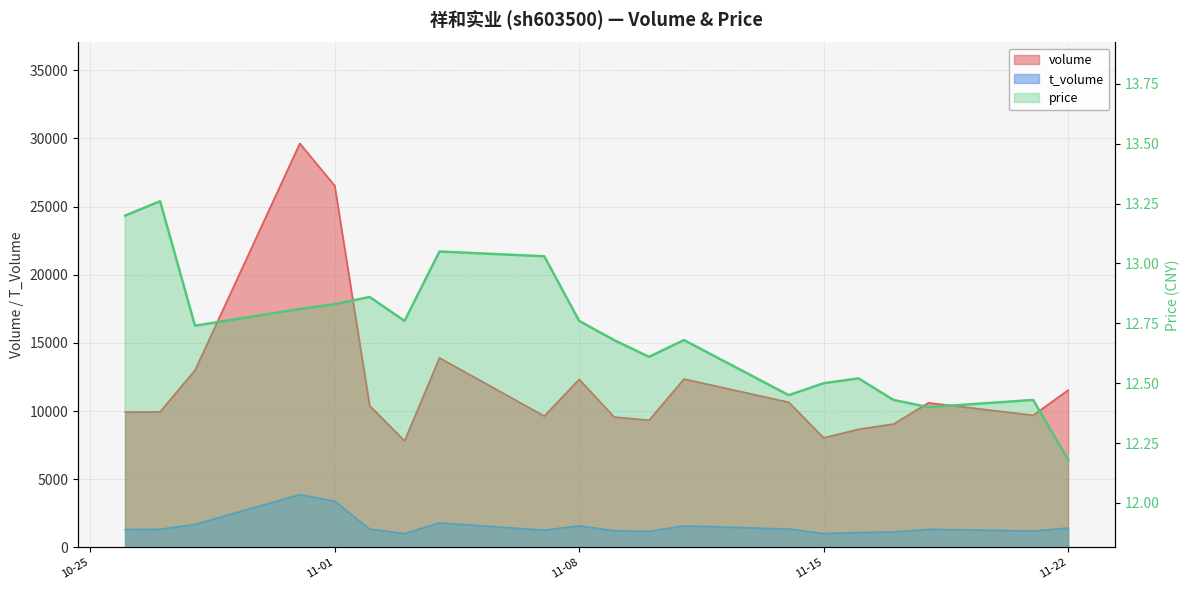

In volume, how many points are lower than both neighbors (excluding endpoints)?

5